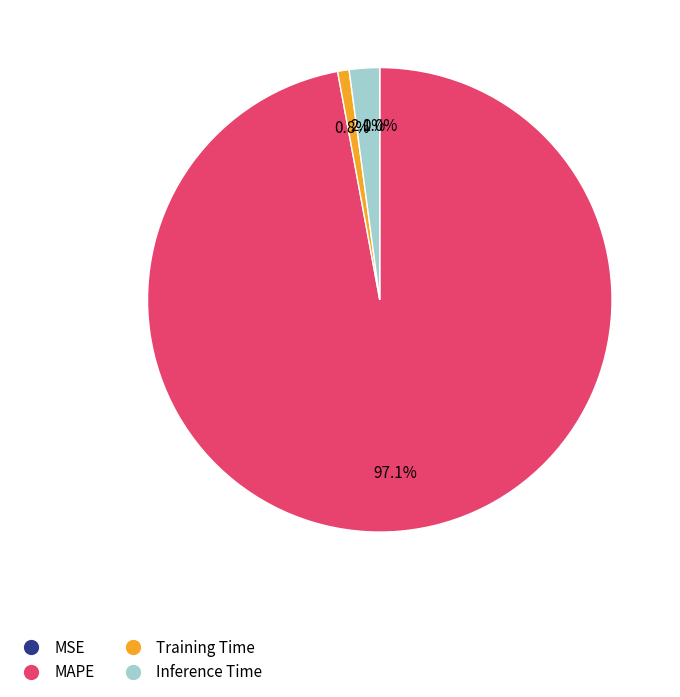

Does Inference Time account for over 50% of the chart?

No